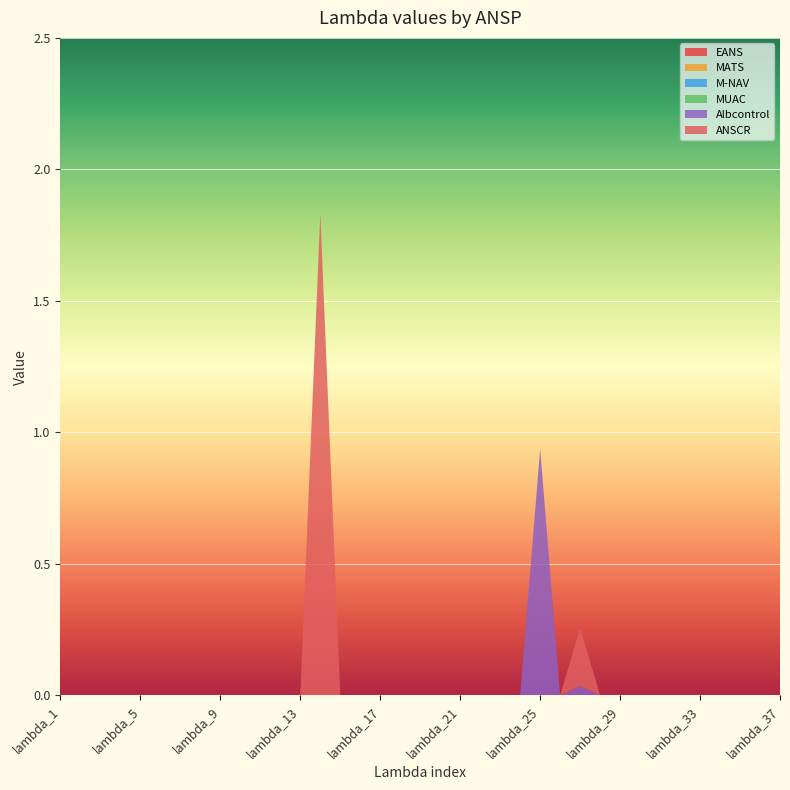

Reading left to right, extract all data points from this chart.

EANS: lambda_1=0.0	lambda_2=0.0	lambda_3=0.0	lambda_4=0.0	lambda_5=0.0	lambda_6=0.0	lambda_7=0.0	lambda_8=0.0	lambda_9=0.0	lambda_10=0.0	lambda_11=0.0	lambda_12=0.0	lambda_13=0.0	lambda_14=0.0	lambda_15=0.0	lambda_16=0.0	lambda_17=0.0	lambda_18=0.0	lambda_19=0.0	lambda_20=0.0	lambda_21=0.0	lambda_22=0.0	lambda_23=0.0	lambda_24=0.0	lambda_25=0.0	lambda_26=0.0	lambda_27=0.0	lambda_28=0.0	lambda_29=0.0	lambda_30=0.0	lambda_31=0.0	lambda_32=0.0	lambda_33=0.0	lambda_34=0.0	lambda_35=0.0	lambda_36=0.0	lambda_37=0.0
MATS: lambda_1=0.0	lambda_2=0.0	lambda_3=0.0	lambda_4=0.0	lambda_5=0.0	lambda_6=0.0	lambda_7=0.0	lambda_8=0.0	lambda_9=0.0	lambda_10=0.0	lambda_11=0.0	lambda_12=0.0	lambda_13=0.0	lambda_14=0.0	lambda_15=0.0	lambda_16=0.0	lambda_17=0.0	lambda_18=0.0	lambda_19=0.0	lambda_20=0.0	lambda_21=0.0	lambda_22=0.0	lambda_23=0.0	lambda_24=0.0	lambda_25=0.0	lambda_26=0.0	lambda_27=0.0	lambda_28=0.0	lambda_29=0.0	lambda_30=0.0	lambda_31=0.0	lambda_32=0.0	lambda_33=0.0	lambda_34=0.0	lambda_35=0.0	lambda_36=0.0	lambda_37=0.0
M-NAV: lambda_1=0.0	lambda_2=0.0	lambda_3=0.0	lambda_4=0.0	lambda_5=0.0	lambda_6=0.0	lambda_7=0.0	lambda_8=0.0	lambda_9=0.0	lambda_10=0.0	lambda_11=0.0	lambda_12=0.0	lambda_13=0.0	lambda_14=0.0	lambda_15=0.0	lambda_16=0.0	lambda_17=0.0	lambda_18=0.0	lambda_19=0.0	lambda_20=0.0	lambda_21=0.0	lambda_22=0.0	lambda_23=0.0	lambda_24=0.0	lambda_25=0.0	lambda_26=0.0	lambda_27=0.0	lambda_28=0.0	lambda_29=0.0	lambda_30=0.0	lambda_31=0.0	lambda_32=0.0	lambda_33=0.0	lambda_34=0.0	lambda_35=0.0	lambda_36=0.0	lambda_37=0.0
MUAC: lambda_1=0.0	lambda_2=0.0	lambda_3=0.0	lambda_4=0.0	lambda_5=0.0	lambda_6=0.0	lambda_7=0.0	lambda_8=0.0	lambda_9=0.0	lambda_10=0.0	lambda_11=0.0	lambda_12=0.0	lambda_13=0.0	lambda_14=0.0	lambda_15=0.0	lambda_16=0.0	lambda_17=0.0	lambda_18=0.0	lambda_19=0.0	lambda_20=0.0	lambda_21=0.0	lambda_22=0.0	lambda_23=0.0	lambda_24=0.0	lambda_25=0.0	lambda_26=0.0	lambda_27=0.0	lambda_28=0.0	lambda_29=0.0	lambda_30=0.0	lambda_31=0.0	lambda_32=0.0	lambda_33=0.0	lambda_34=0.0	lambda_35=0.0	lambda_36=0.0	lambda_37=0.0
Albcontrol: lambda_1=0.0	lambda_2=0.0	lambda_3=0.0	lambda_4=0.0	lambda_5=0.0	lambda_6=0.0	lambda_7=0.0	lambda_8=0.0	lambda_9=0.0	lambda_10=0.0	lambda_11=0.0	lambda_12=0.0	lambda_13=0.0	lambda_14=0.0	lambda_15=0.0	lambda_16=0.0	lambda_17=0.0	lambda_18=0.0	lambda_19=0.0	lambda_20=0.0	lambda_21=0.0	lambda_22=0.0	lambda_23=0.0	lambda_24=0.0	lambda_25=0.9	lambda_26=0.0	lambda_27=0.0	lambda_28=0.0	lambda_29=0.0	lambda_30=0.0	lambda_31=0.0	lambda_32=0.0	lambda_33=0.0	lambda_34=0.0	lambda_35=0.0	lambda_36=0.0	lambda_37=0.0
ANSCR: lambda_1=0.0	lambda_2=0.0	lambda_3=0.0	lambda_4=0.0	lambda_5=0.0	lambda_6=0.0	lambda_7=0.0	lambda_8=0.0	lambda_9=0.0	lambda_10=0.0	lambda_11=0.0	lambda_12=0.0	lambda_13=0.0	lambda_14=1.8	lambda_15=0.0	lambda_16=0.0	lambda_17=0.0	lambda_18=0.0	lambda_19=0.0	lambda_20=0.0	lambda_21=0.0	lambda_22=0.0	lambda_23=0.0	lambda_24=0.0	lambda_25=0.0	lambda_26=0.0	lambda_27=0.2	lambda_28=0.0	lambda_29=0.0	lambda_30=0.0	lambda_31=0.0	lambda_32=0.0	lambda_33=0.0	lambda_34=0.0	lambda_35=0.0	lambda_36=0.0	lambda_37=0.0